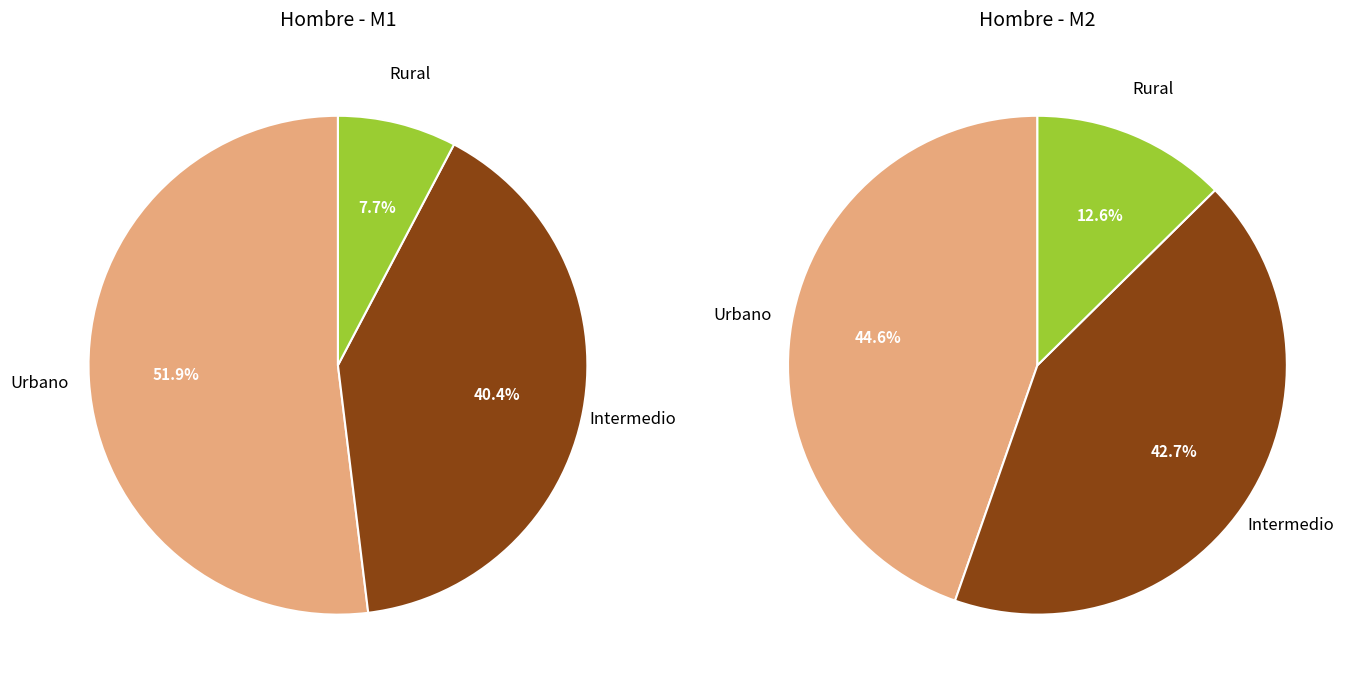

Which slice is the smallest?

Rural